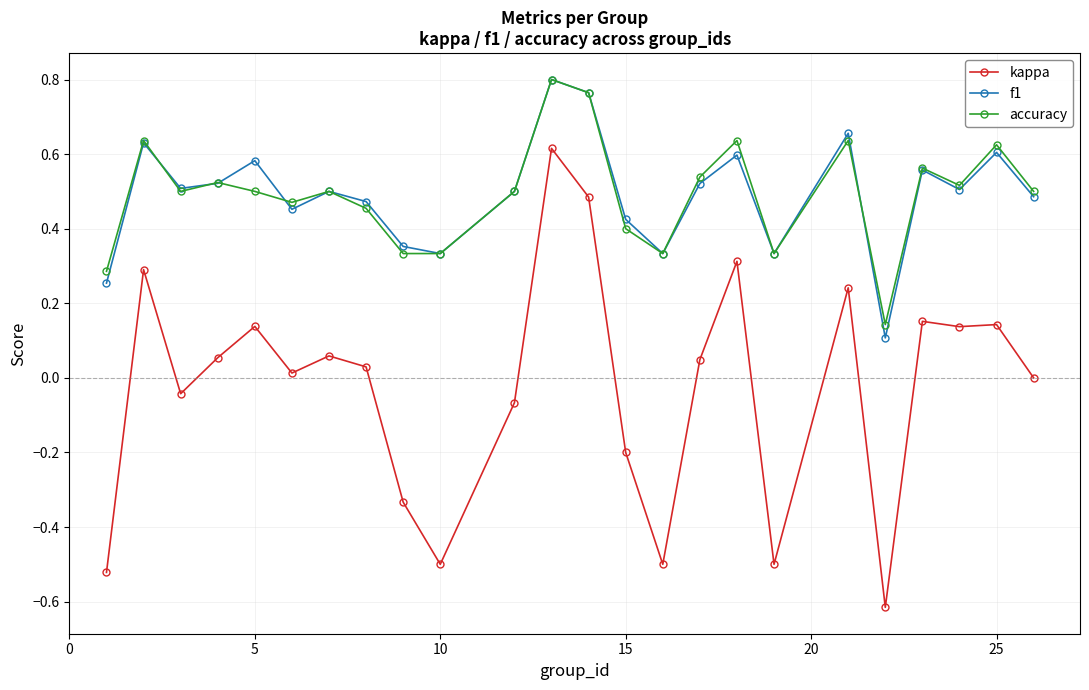

True or false: accuracy and kappa cross at least once.

False